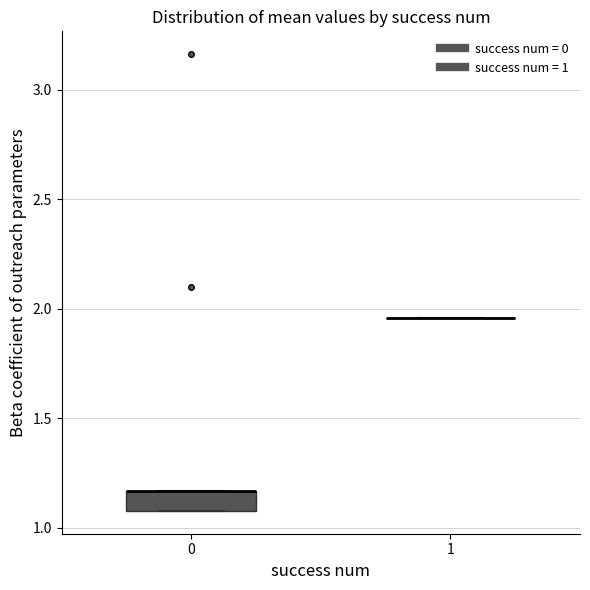

Reading left to right, read every box against the y-axis: the position of its median line, the range the box covers, and the ends of its whiskers. The values are not printed on the chart, so give them approximately, as read against the axis.

0: median 1.15 (drawn on the box's upper edge), box 1.10 to 1.15, whiskers 1.10 to 1.15
1: box collapsed to a line at 1.95, whiskers 1.95 to 1.95